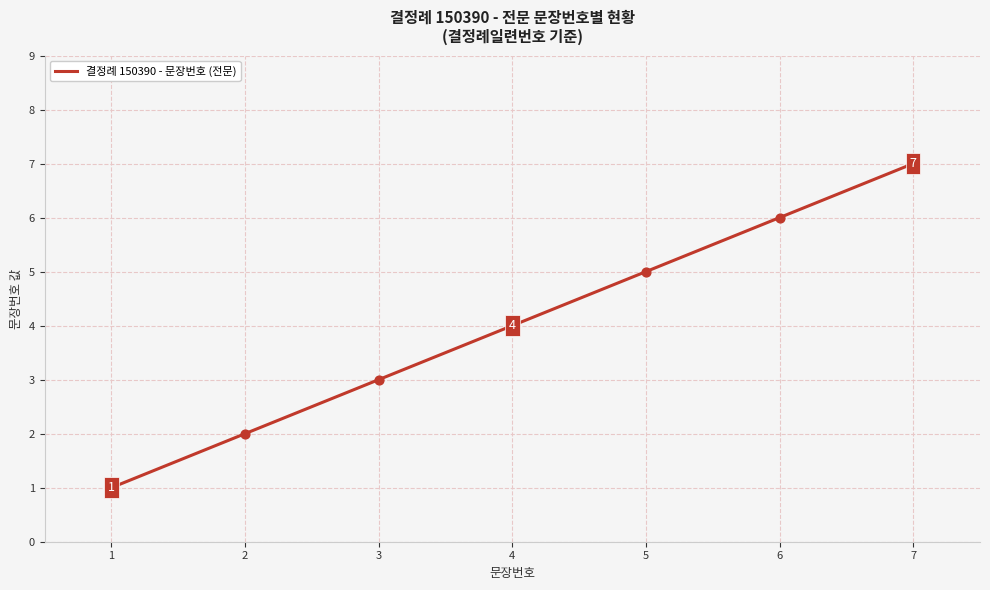

Approximately how many times larger is the value at 5 compared to 6?

0.8